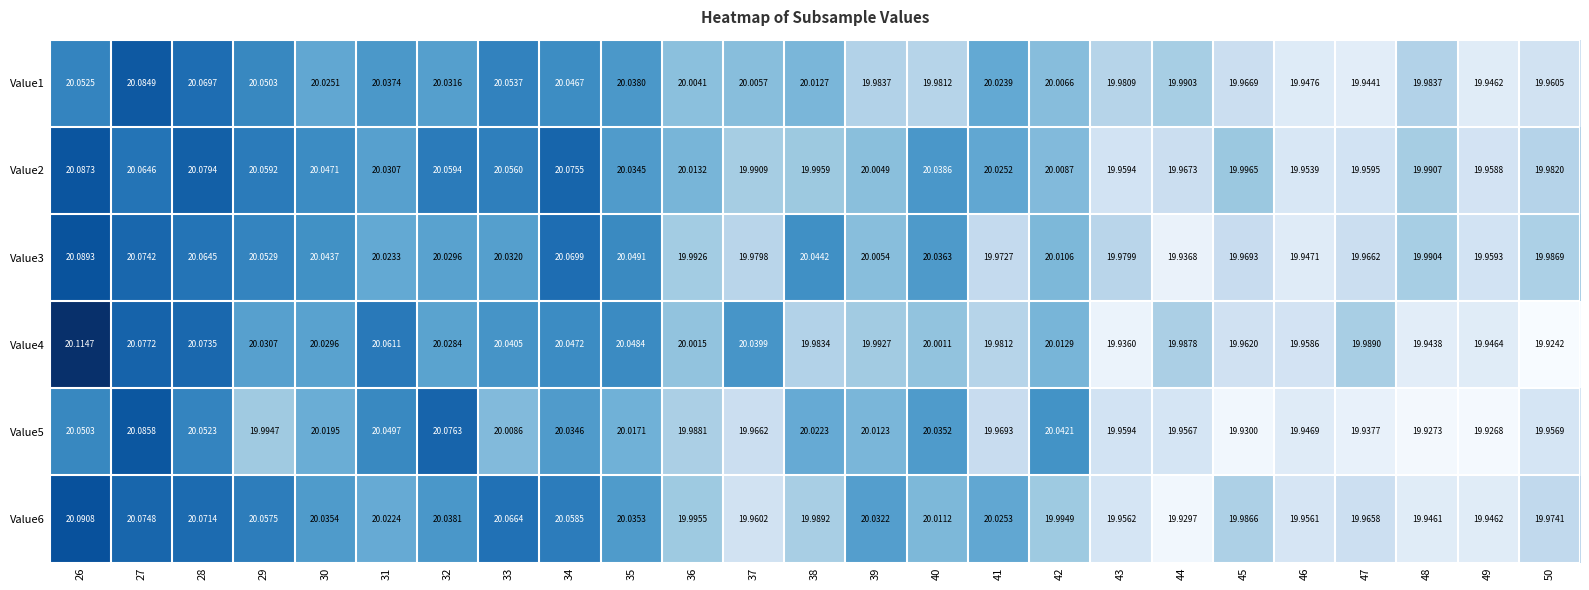

Is the value of Value1 at 38 greater than the value of Value5 at 38?

No